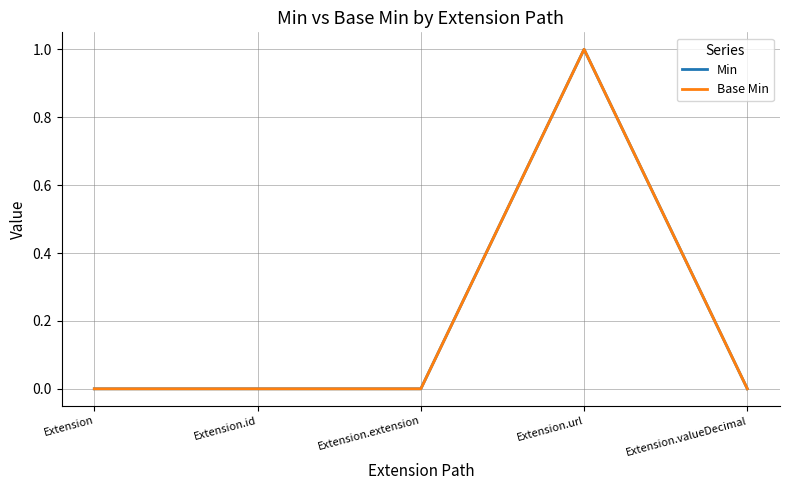

What is the label of the 4th point from the left?

Extension.url